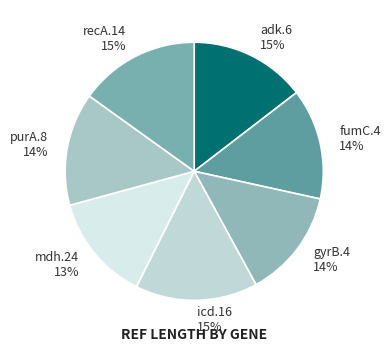

Is the sum of gyrB.4 and mdh.24 greater than half?

No